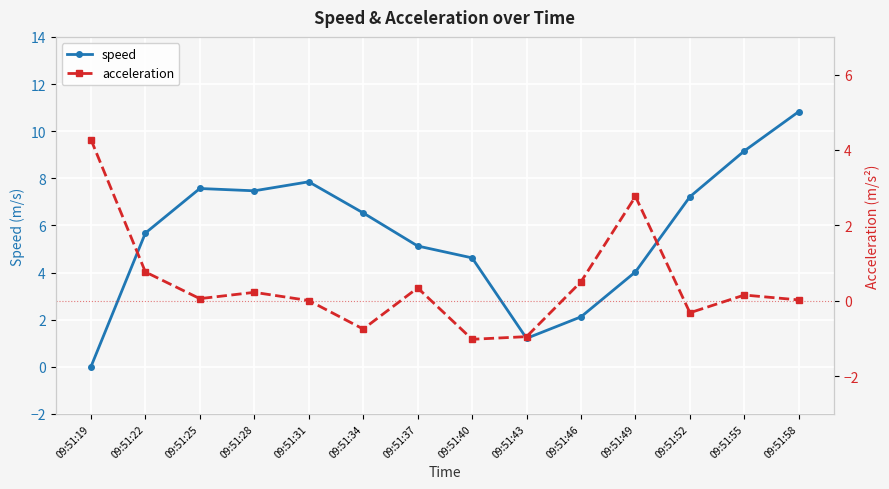

The speed series shows 6.5 at 09:51:34. True or false?

True